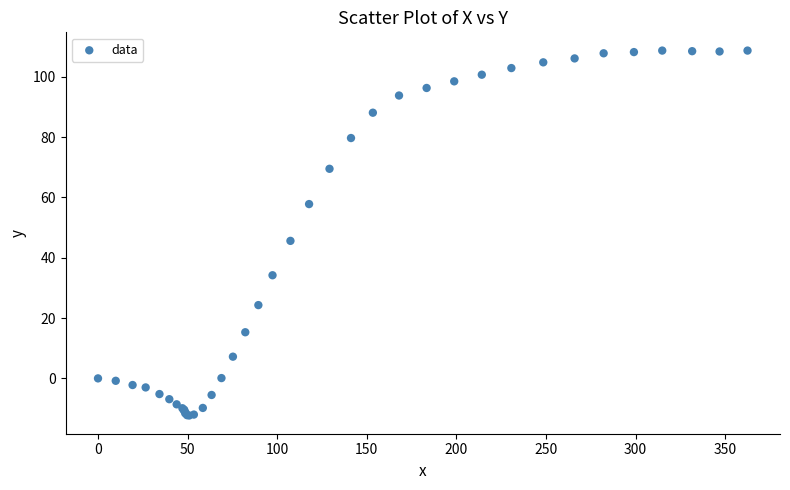

What Y value in the scatter plot is closest to 48?

45.6